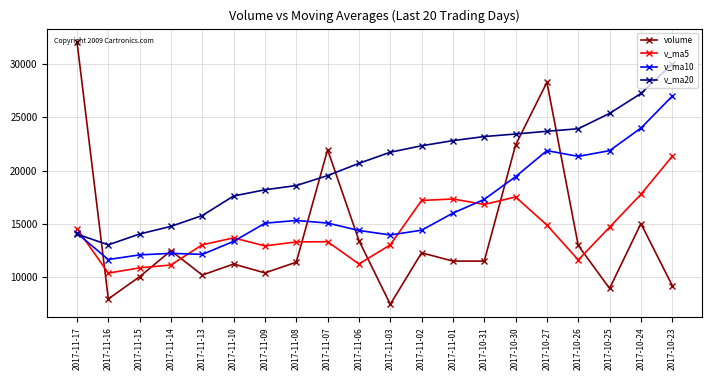

What is the difference between the maximum and second lowest values in the v_ma5 series?

10508.8